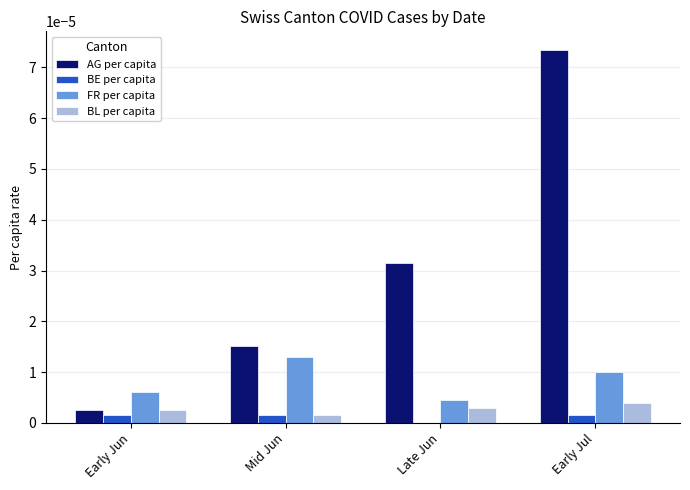

At which category does the chart reach its peak across all series?

Early Jul